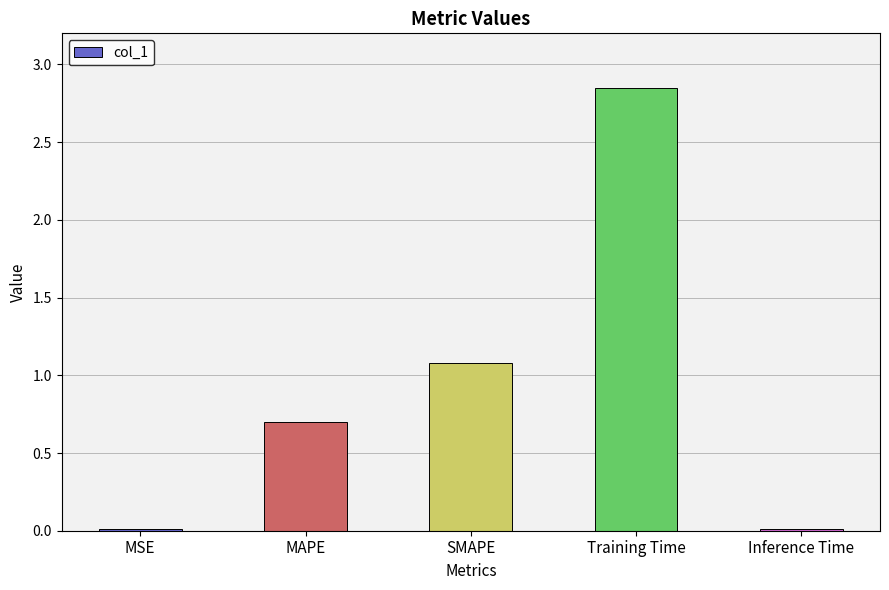

What is the sum of the values at MAPE and SMAPE?

1.8